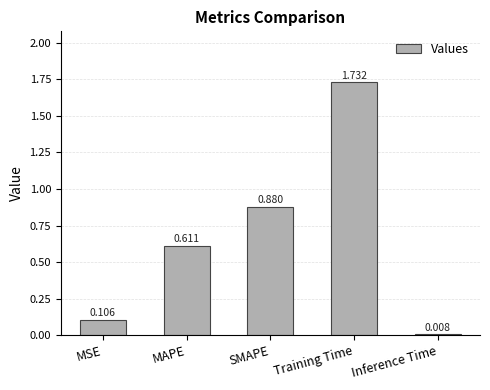

Rank the categories by value from lowest to highest.

Inference Time, MSE, MAPE, SMAPE, Training Time